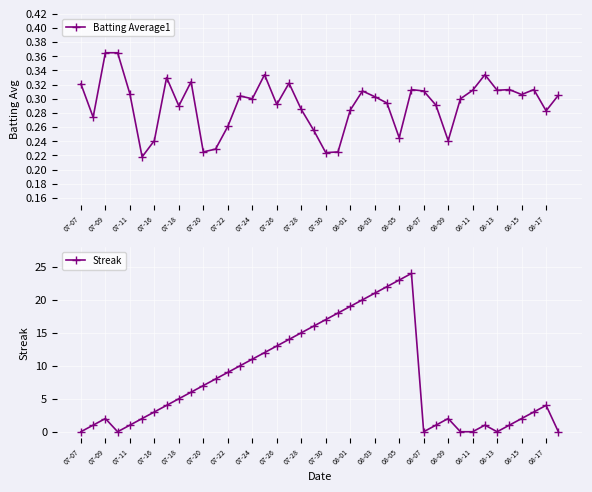

How many Batting Average1 values are between 0 and 1?

40